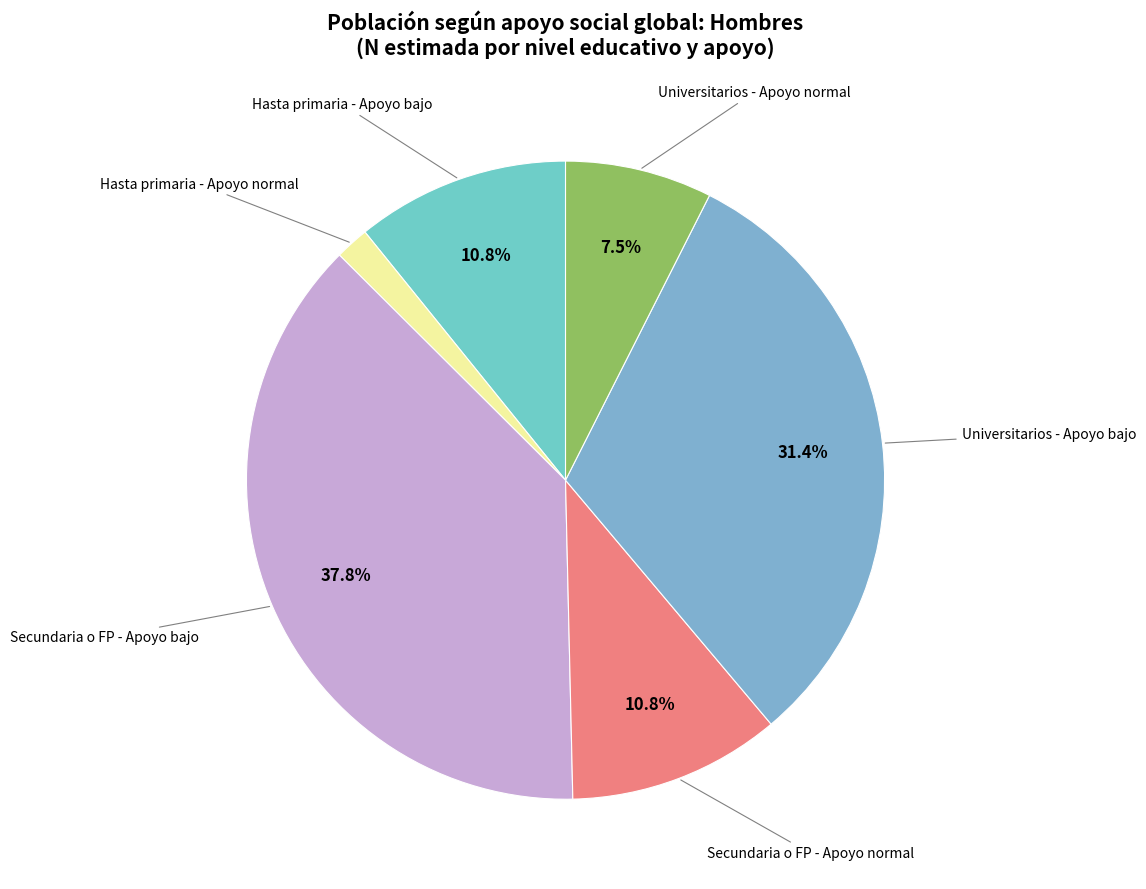

Which has a higher value, Universitarios - Apoyo normal or Secundaria o FP - Apoyo bajo?

Secundaria o FP - Apoyo bajo